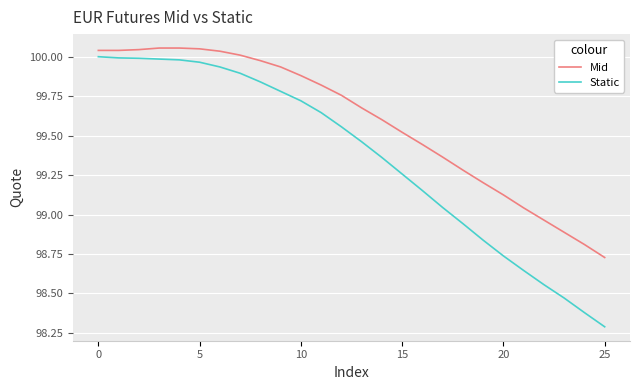

Is this an area chart (filled region under the line)?

No